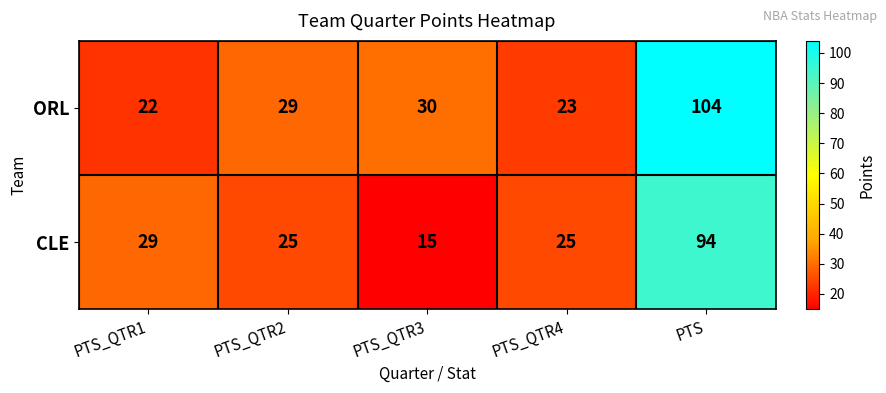

What is the difference between the highest and lowest values at PTS_QTR3?

15